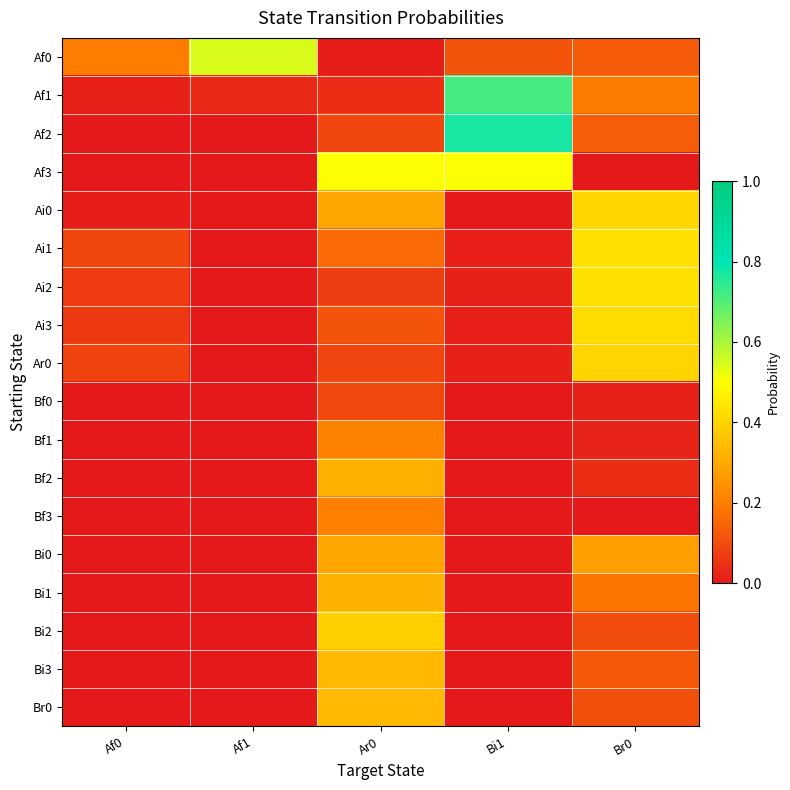

Reading right to left, transcribe all the data shown in this chart.

Af0: Br0=0.1	Bi1=0.1	Ar0=0.0	Af1=0.5	Af0=0.2
Af1: Br0=0.2	Bi1=0.7	Ar0=0.0	Af1=0.0	Af0=0.0
Af2: Br0=0.1	Bi1=0.8	Ar0=0.1	Af1=0.0	Af0=0.0
Af3: Br0=0.0	Bi1=0.5	Ar0=0.5	Af1=0.0	Af0=0.0
Ai0: Br0=0.4	Bi1=0.0	Ar0=0.3	Af1=0.0	Af0=0.0
Ai1: Br0=0.4	Bi1=0.0	Ar0=0.2	Af1=0.0	Af0=0.1
Ai2: Br0=0.4	Bi1=0.0	Ar0=0.1	Af1=0.0	Af0=0.1
Ai3: Br0=0.4	Bi1=0.0	Ar0=0.1	Af1=0.0	Af0=0.1
Ar0: Br0=0.4	Bi1=0.0	Ar0=0.1	Af1=0.0	Af0=0.1
Bf0: Br0=0.0	Bi1=0.0	Ar0=0.1	Af1=0.0	Af0=0.0
Bf1: Br0=0.0	Bi1=0.0	Ar0=0.2	Af1=0.0	Af0=0.0
Bf2: Br0=0.0	Bi1=0.0	Ar0=0.3	Af1=0.0	Af0=0.0
Bf3: Br0=0.0	Bi1=0.0	Ar0=0.2	Af1=0.0	Af0=0.0
Bi0: Br0=0.3	Bi1=0.0	Ar0=0.3	Af1=0.0	Af0=0.0
Bi1: Br0=0.2	Bi1=0.0	Ar0=0.3	Af1=0.0	Af0=0.0
Bi2: Br0=0.1	Bi1=0.0	Ar0=0.4	Af1=0.0	Af0=0.0
Bi3: Br0=0.1	Bi1=0.0	Ar0=0.3	Af1=0.0	Af0=0.0
Br0: Br0=0.1	Bi1=0.0	Ar0=0.3	Af1=0.0	Af0=0.0